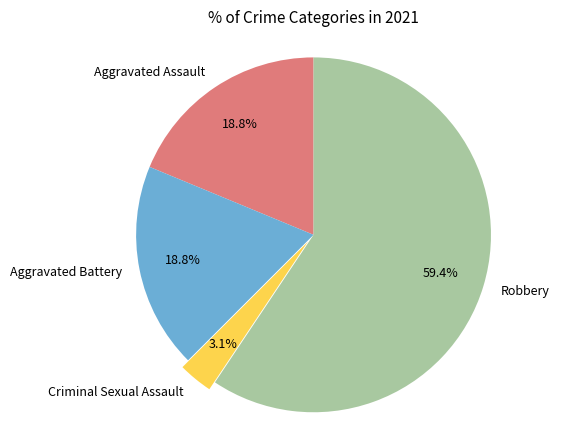

What percentage is the Criminal Sexual Assault slice, to the nearest percent?

3%